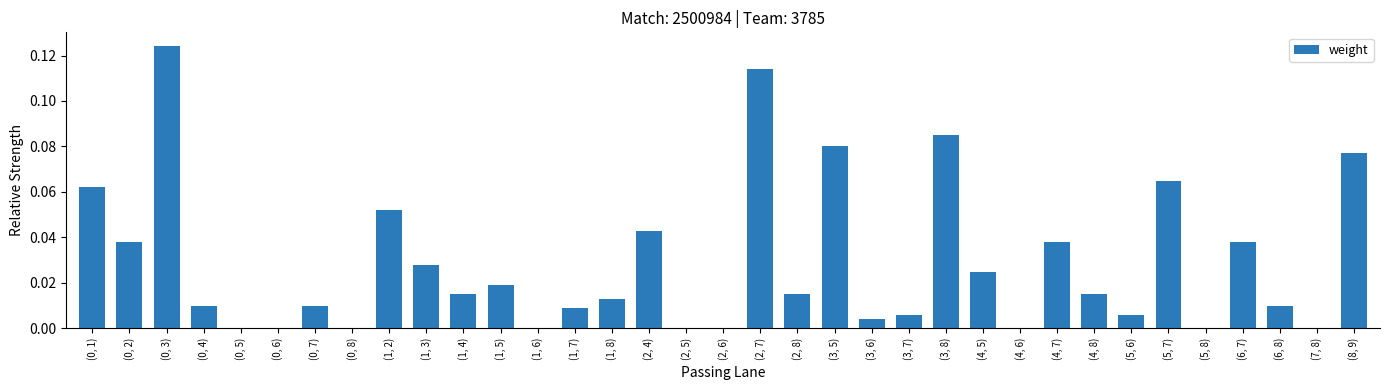

What is the sum of all values?

1.0